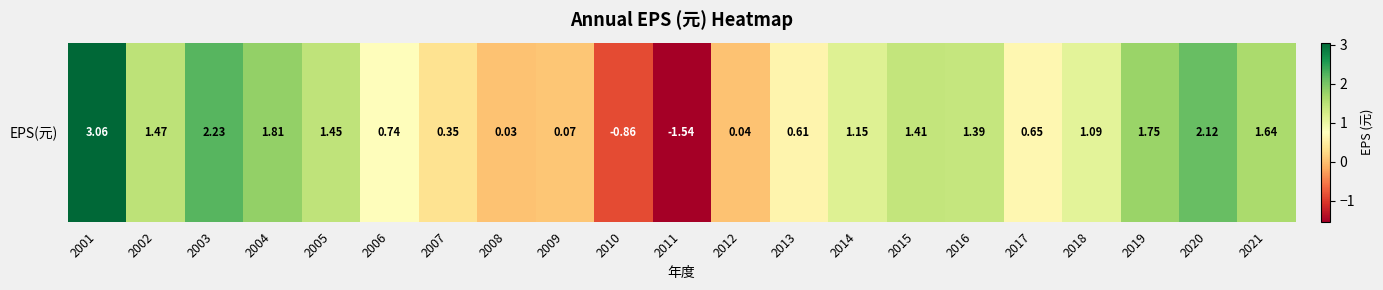

The chart shows a value of 0.6 at 2013. True or false?

True